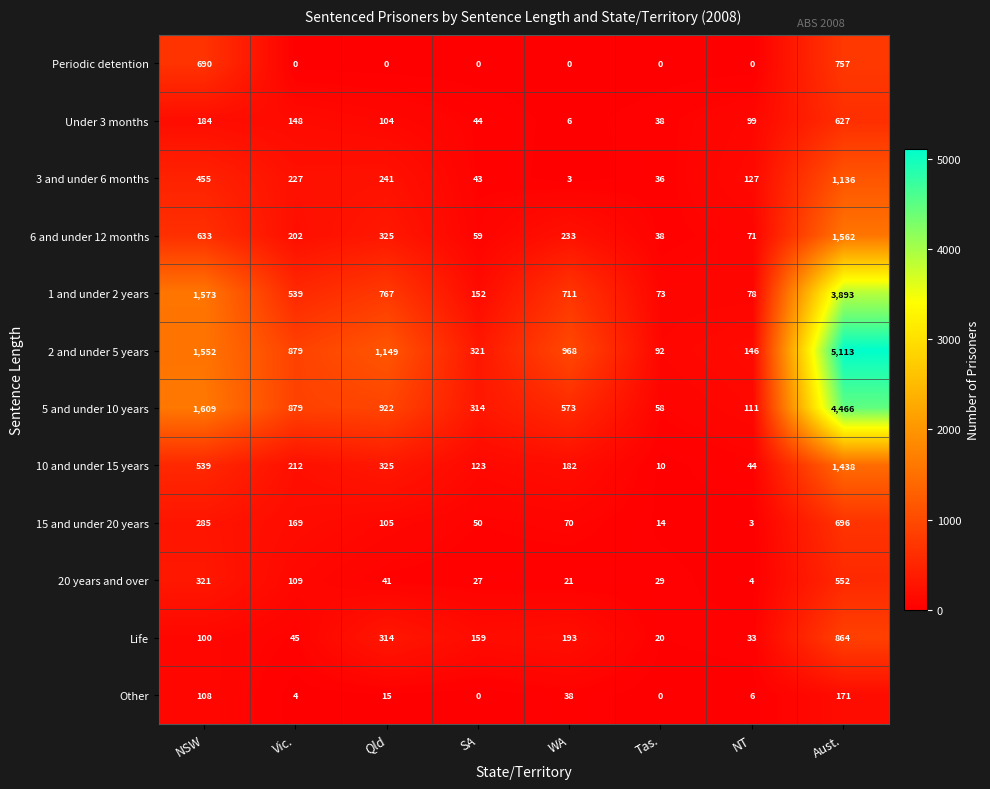

Is it true that 3 and under 6 months equals 241 at Qld?

True